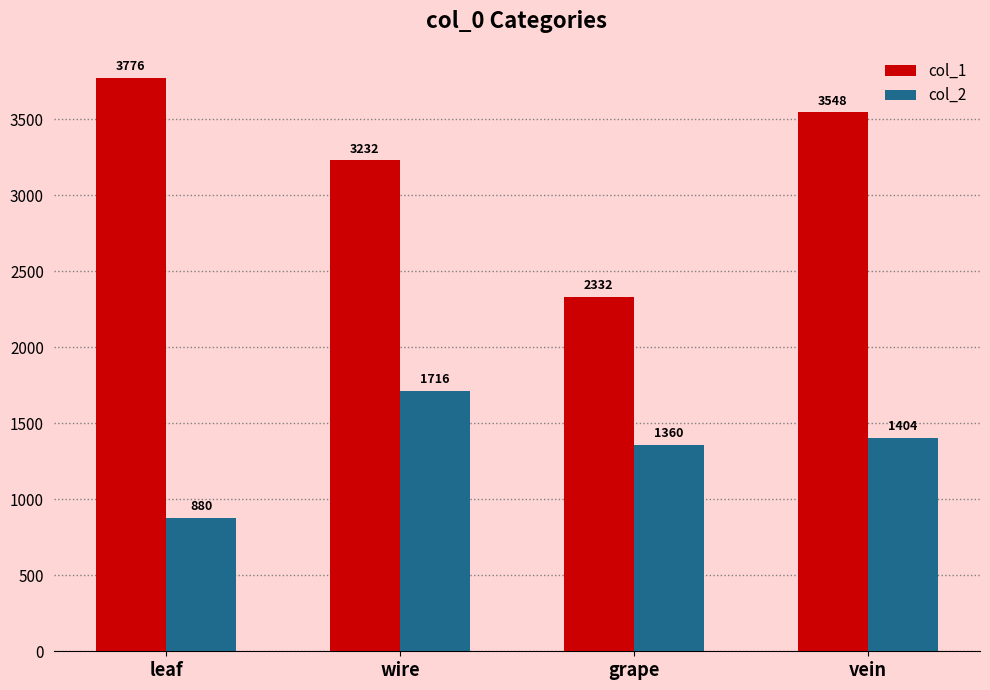

Which series has the largest total across all categories?

col_1